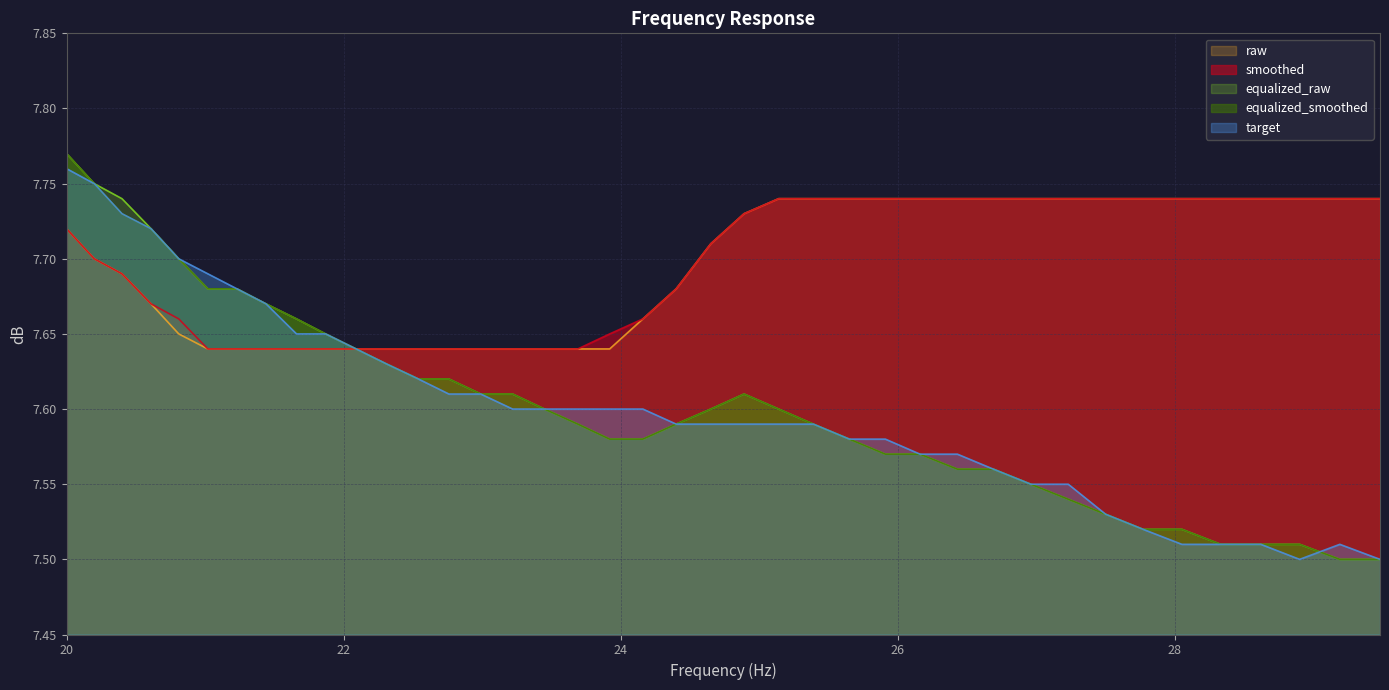

How many interior local peaks does the equalized_smoothed series have?

1